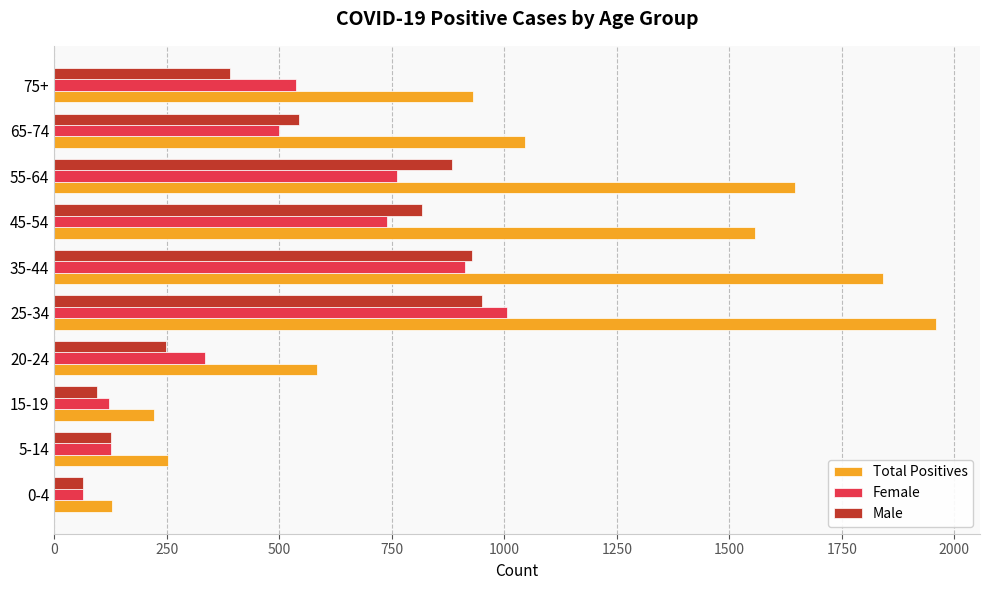

Which category has the highest value across all series?

25-34